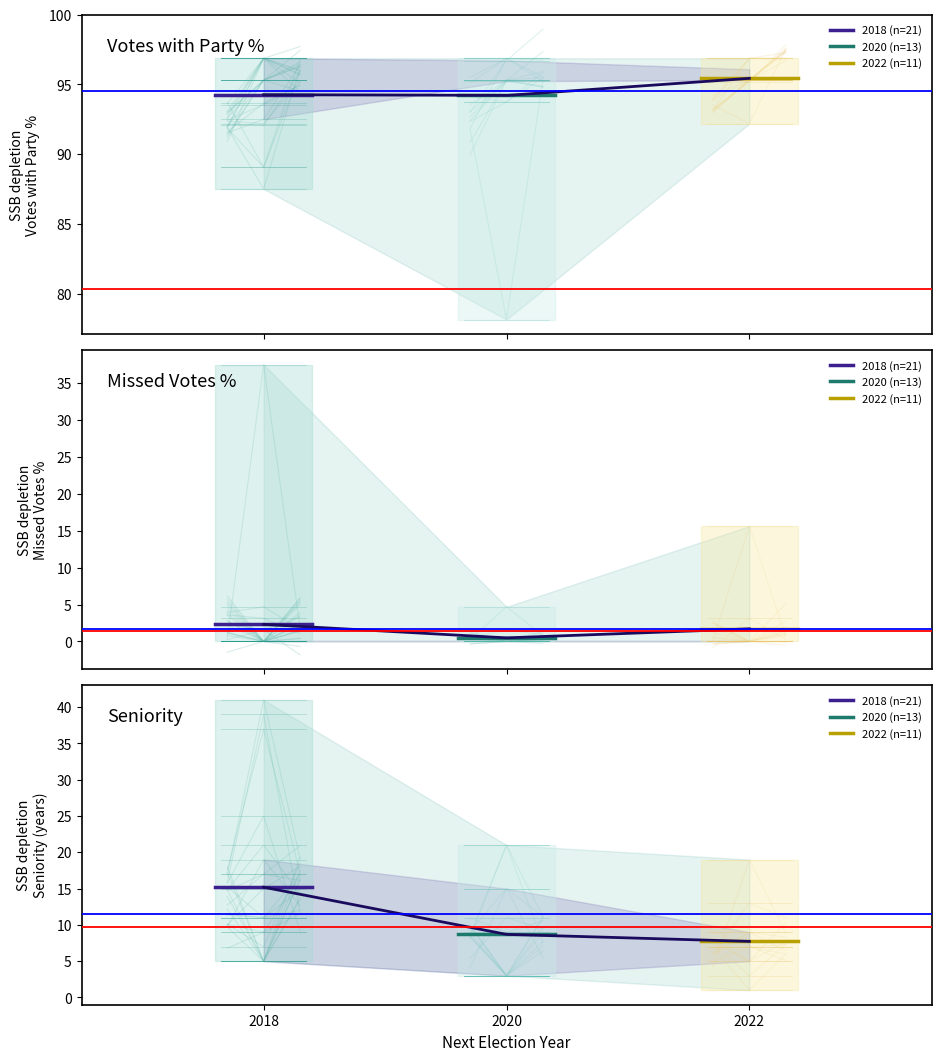

What is the maximum value for 2018 (n=21)?

15.2